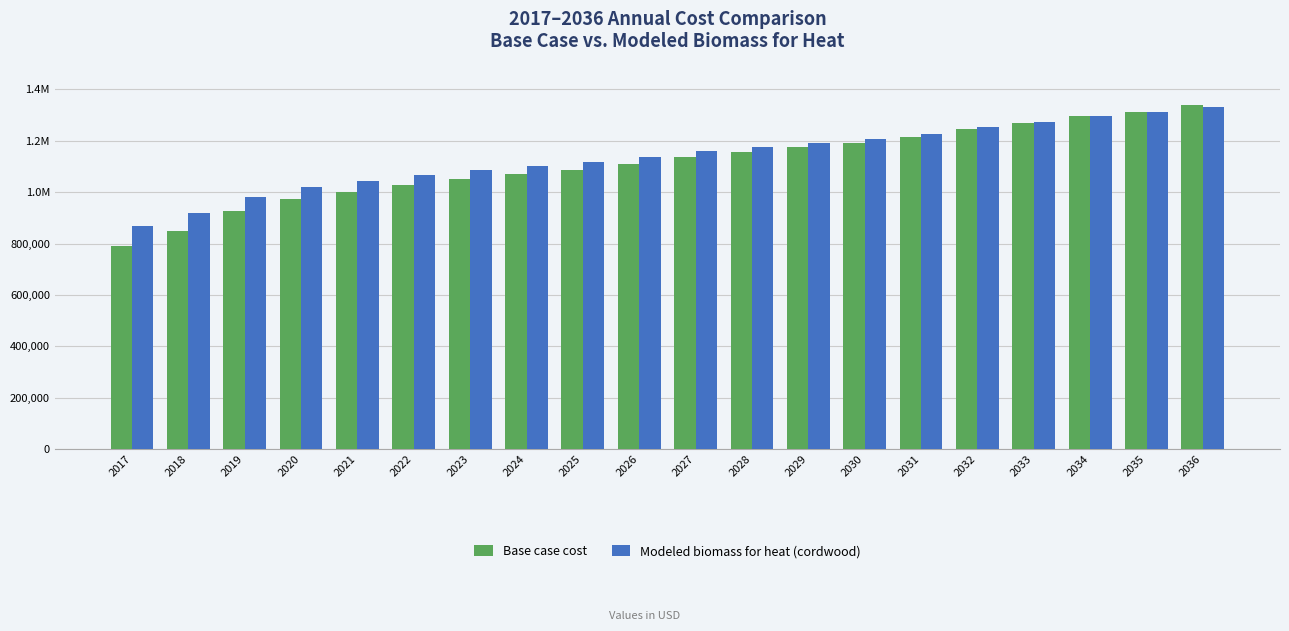

What is the difference between the Modeled biomass for heat (cordwood) values at 2017 and 2035?

440889.8